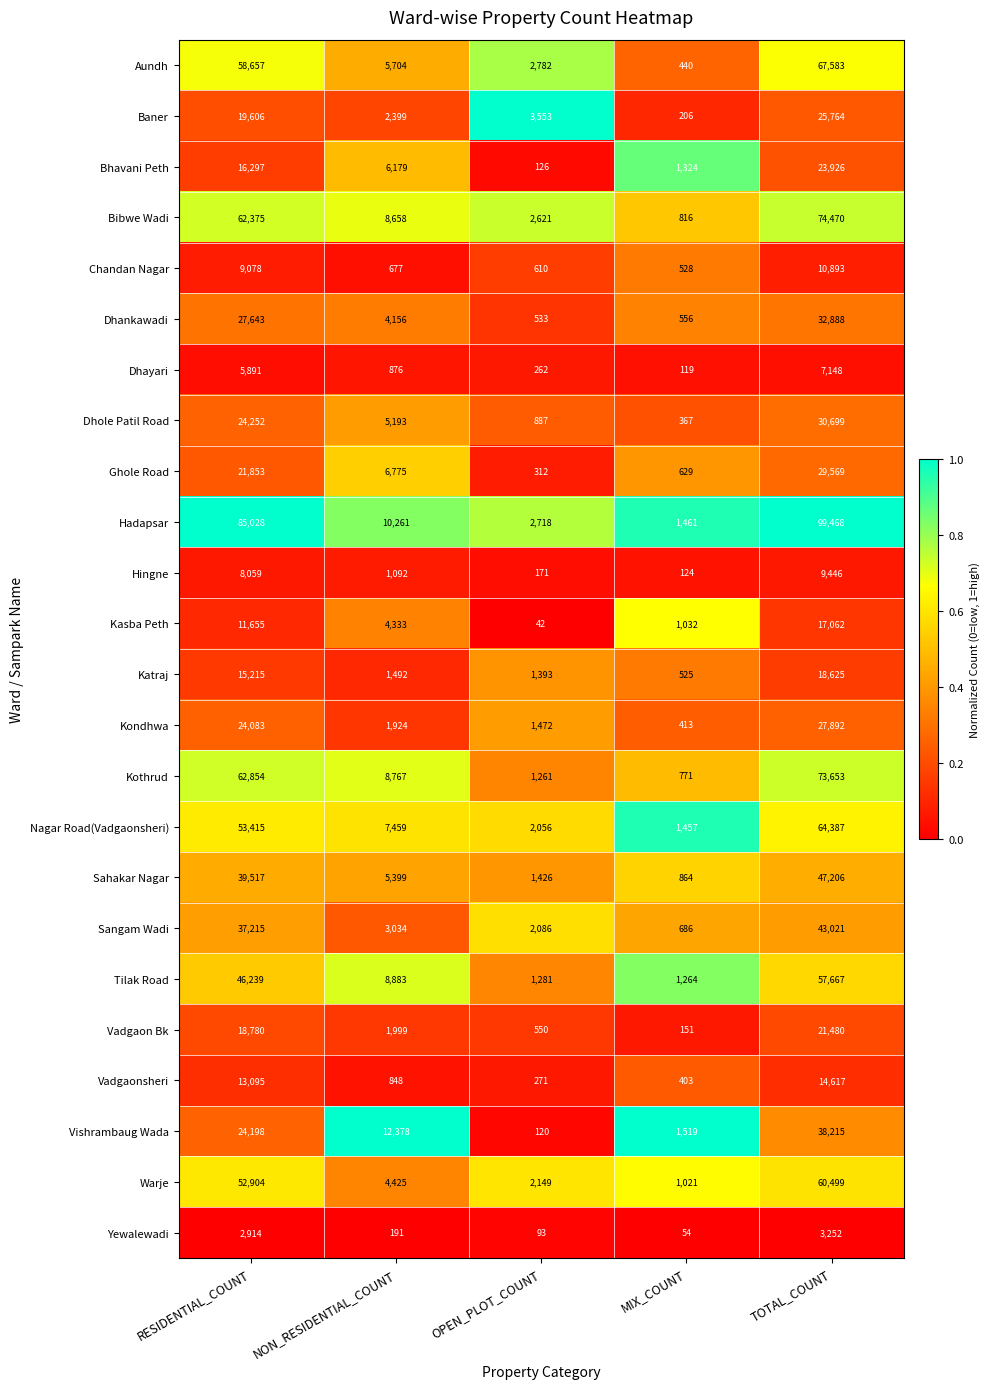

What is the total value across all series at RESIDENTIAL_COUNT?

740823